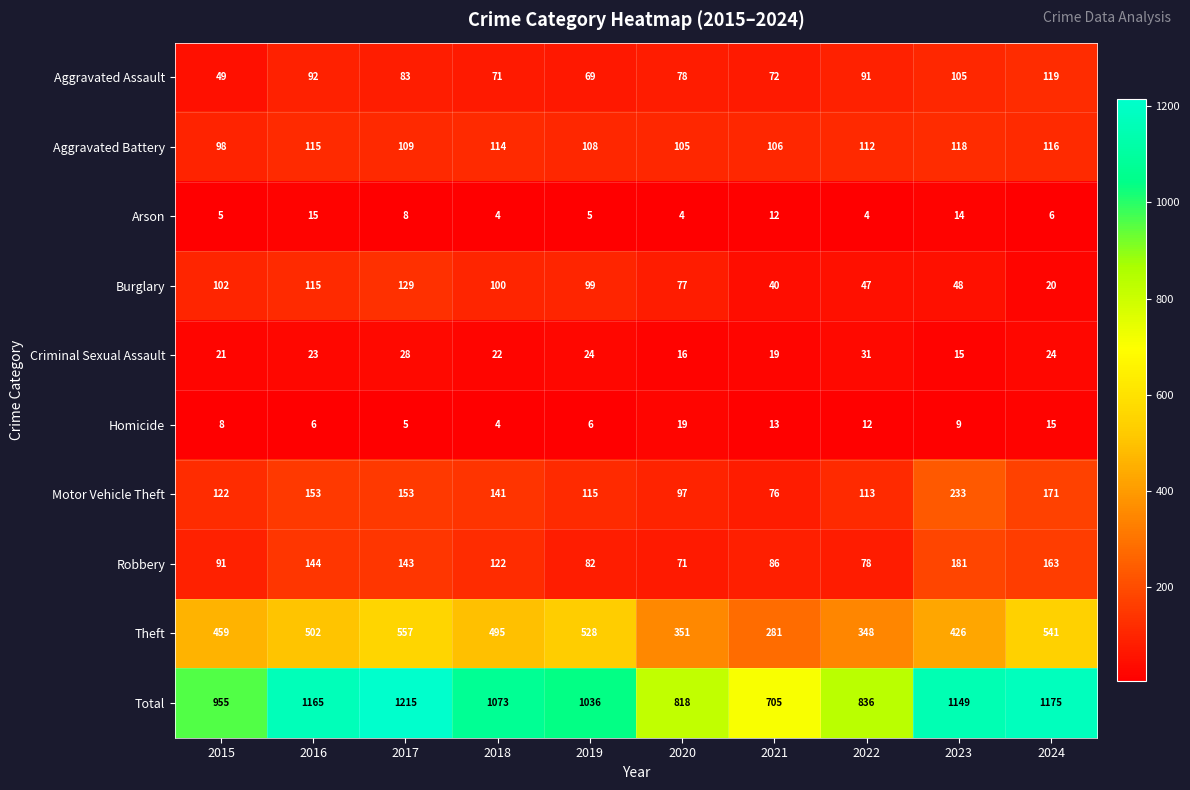

List the series in order of their peak value, lowest first.

Arson, Homicide, Criminal Sexual Assault, Aggravated Battery, Aggravated Assault, Burglary, Robbery, Motor Vehicle Theft, Theft, Total